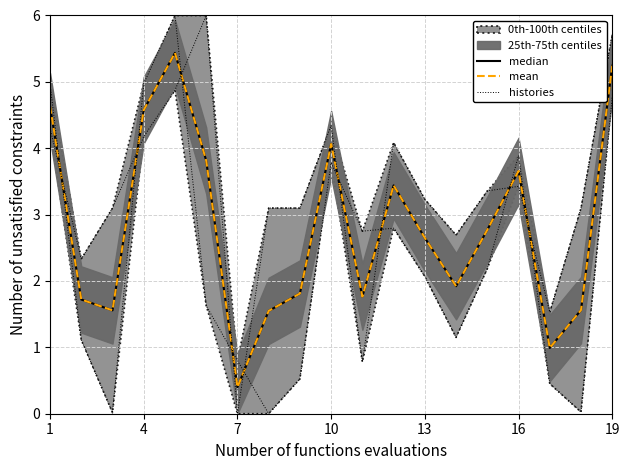

What is the sum of all mean values?

53.6